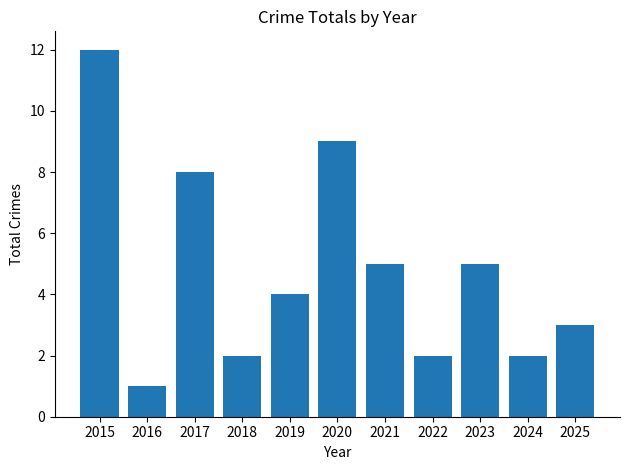

What is the change in value from 2022 to 2025?

+1